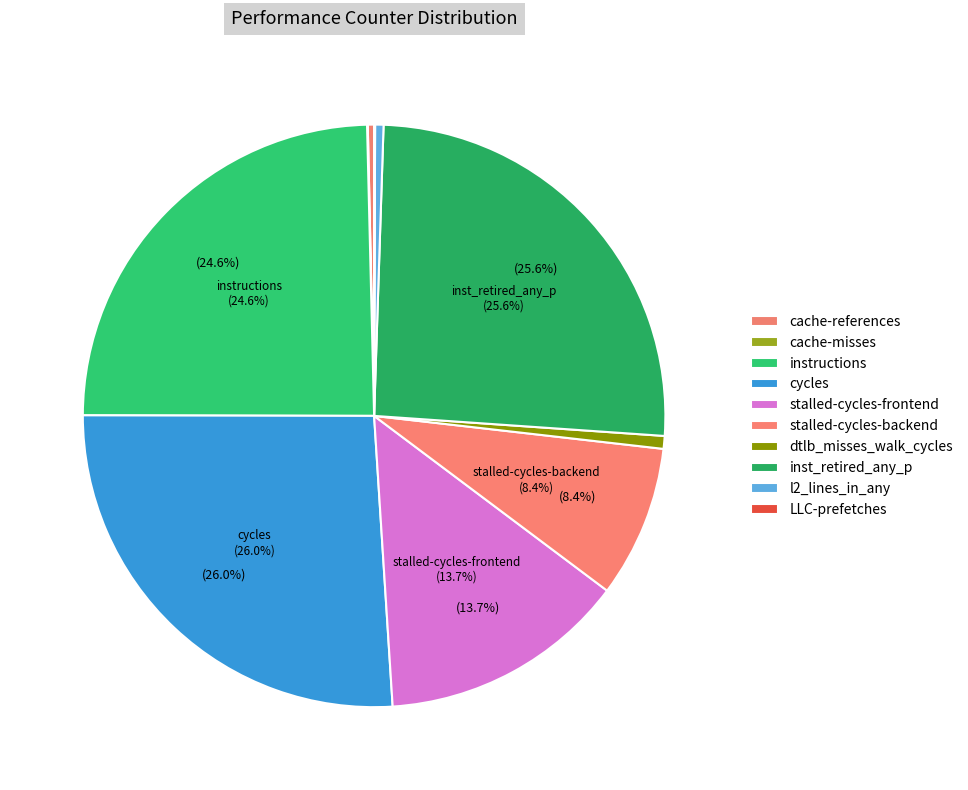

Does any single category account for the majority?

No